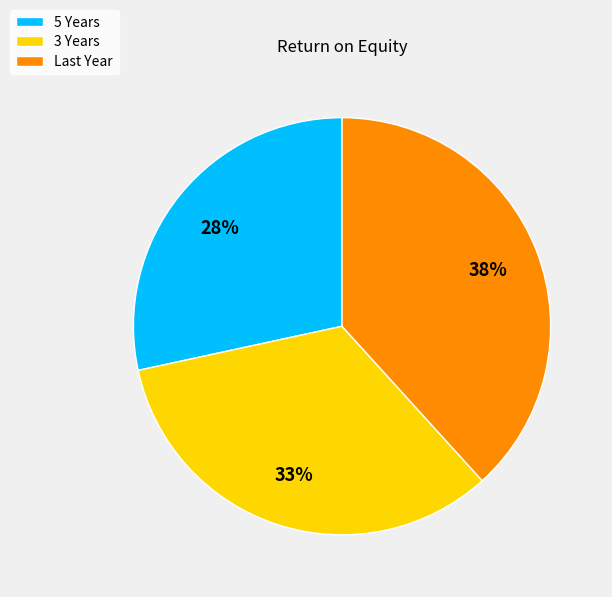

Count the number of slices in the pie.

3